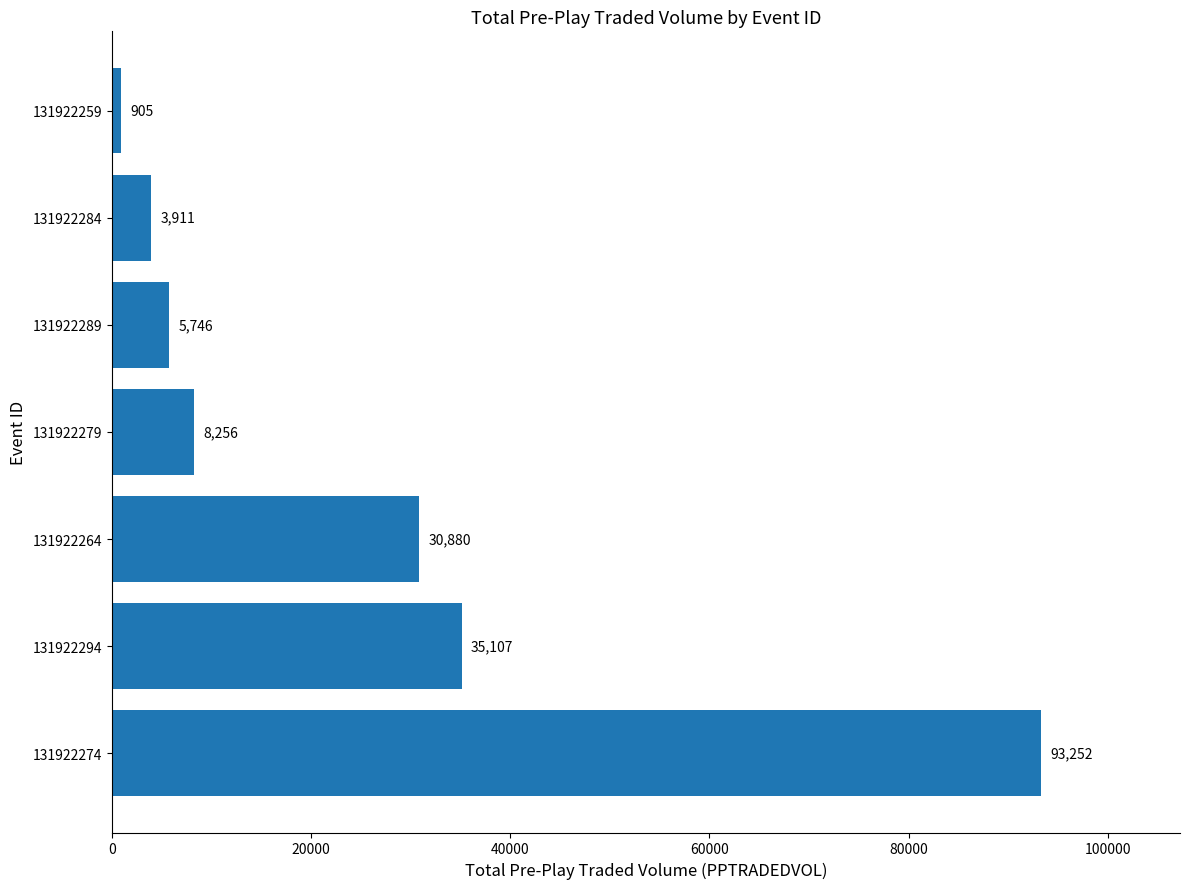

Rank the categories by value from highest to lowest.

131922274, 131922294, 131922264, 131922279, 131922289, 131922284, 131922259